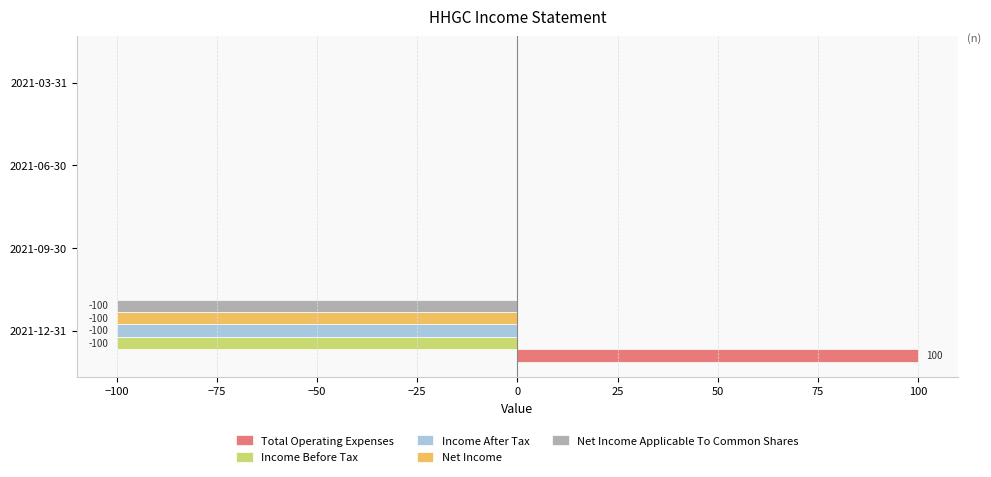

What is the sum of all Income After Tax values?

-100